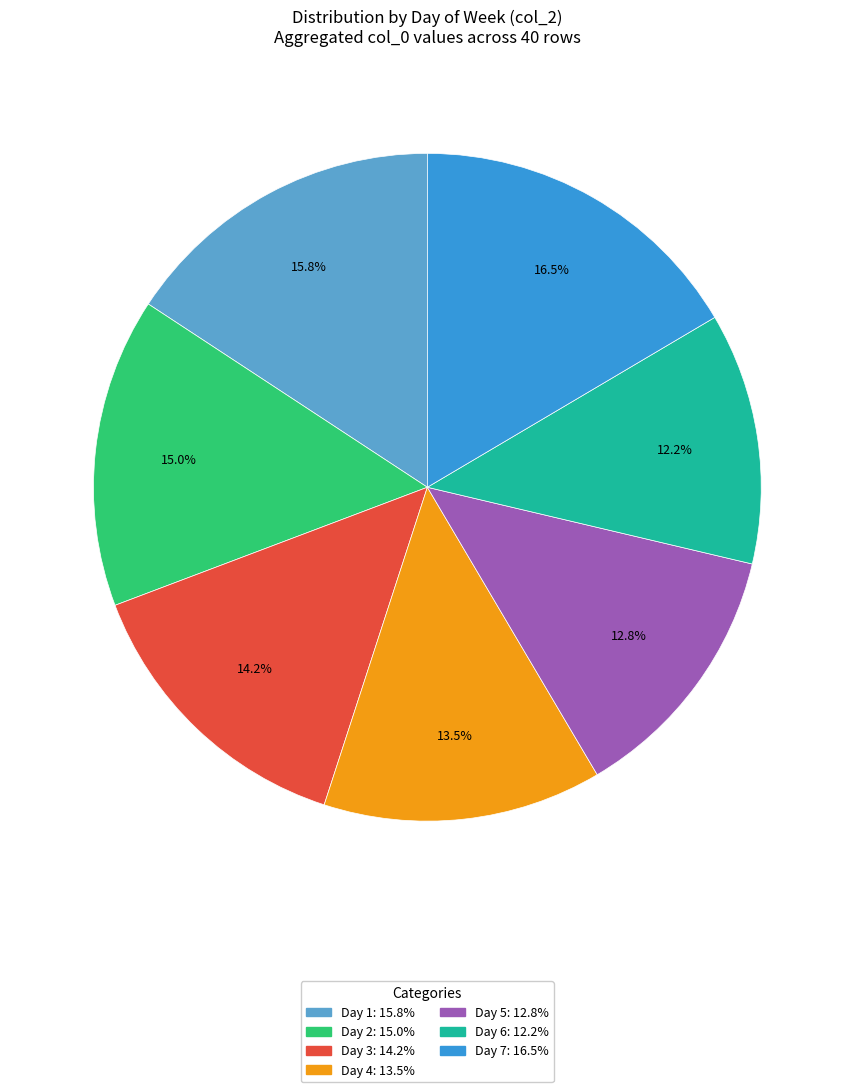

Is there any slice that represents more than half of the pie?

No